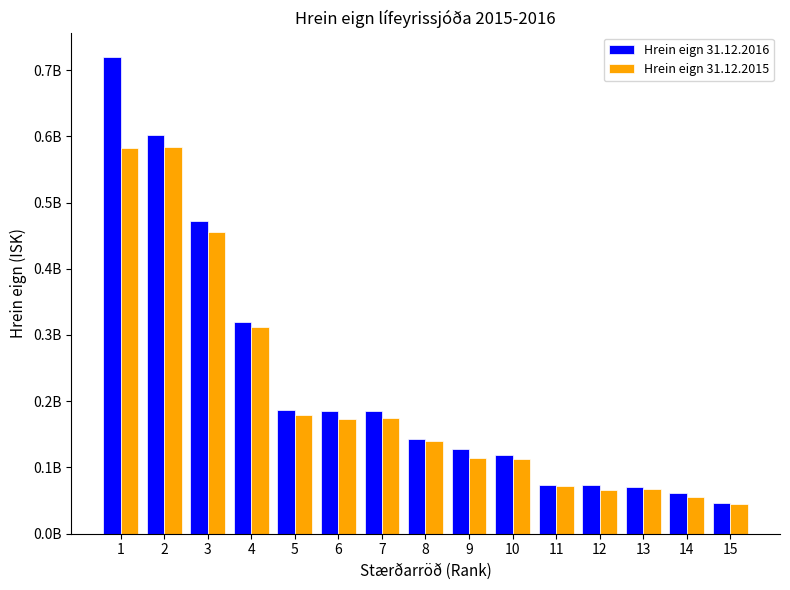

What is the average value of the Hrein eign 31.12.2016 series?

225841051.0